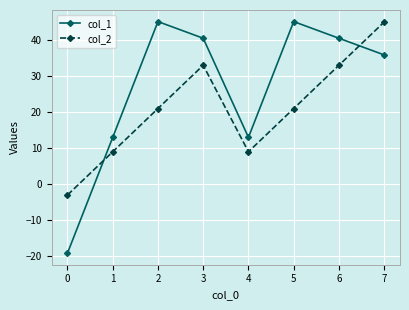

What is the value of the col_2 point at the 6th from the left?

21.0